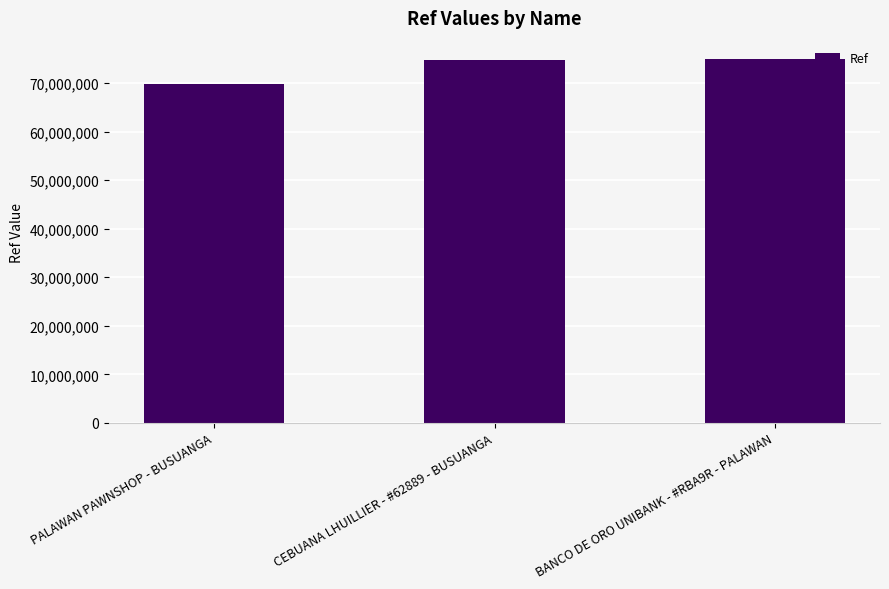

Does the chart contain stacked bars?

No